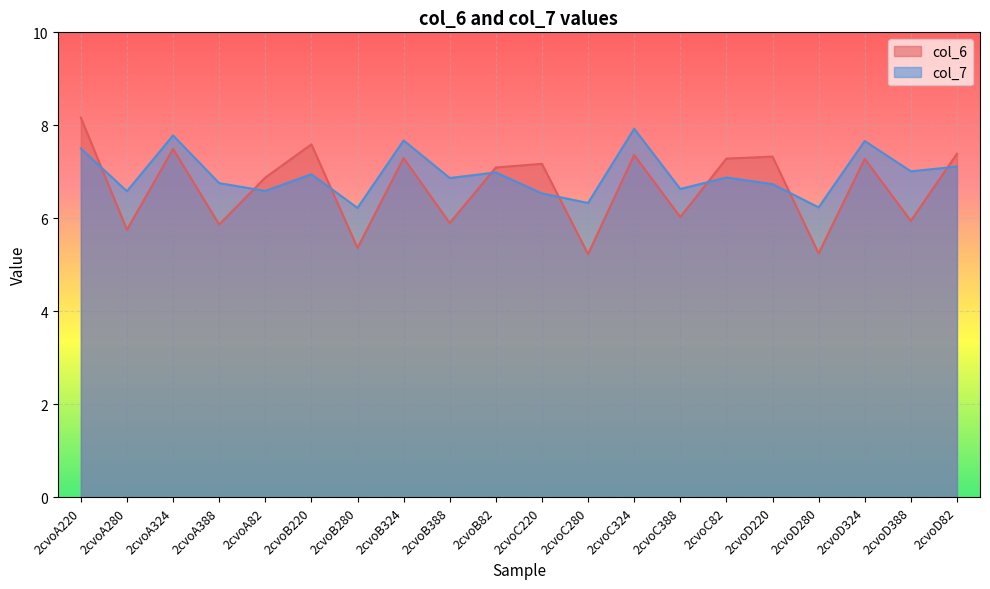

What position from the left is 2cvoC82?

15